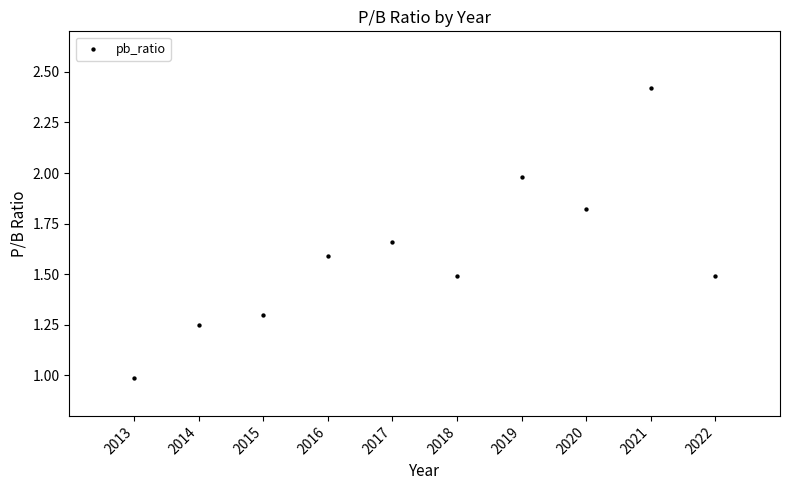

What is the average Y value?

1.6